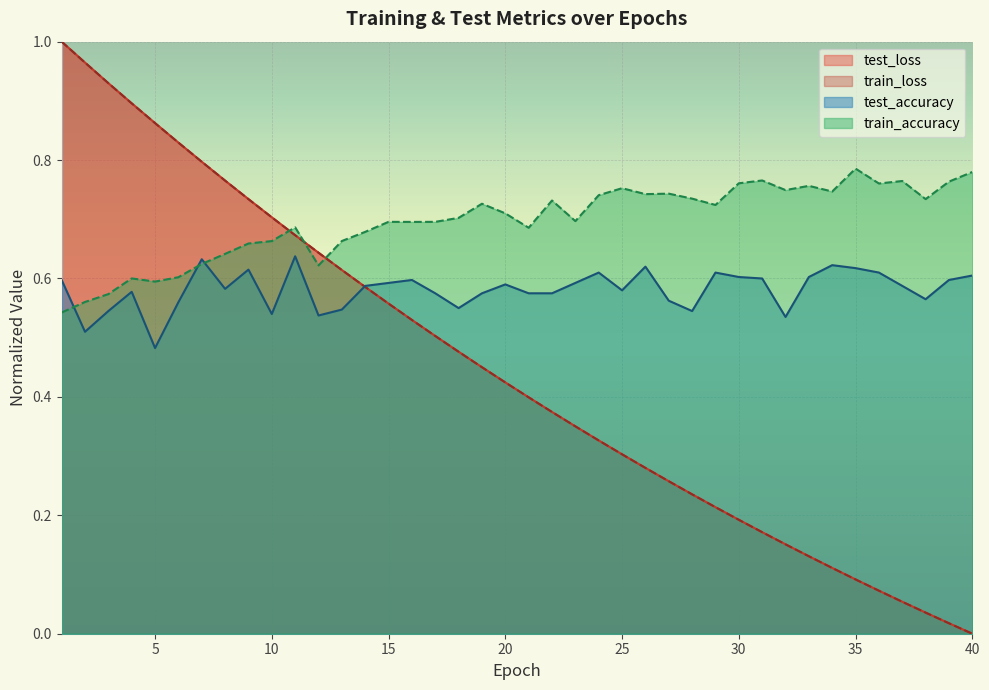

Which series has the largest total across all categories?

train_accuracy